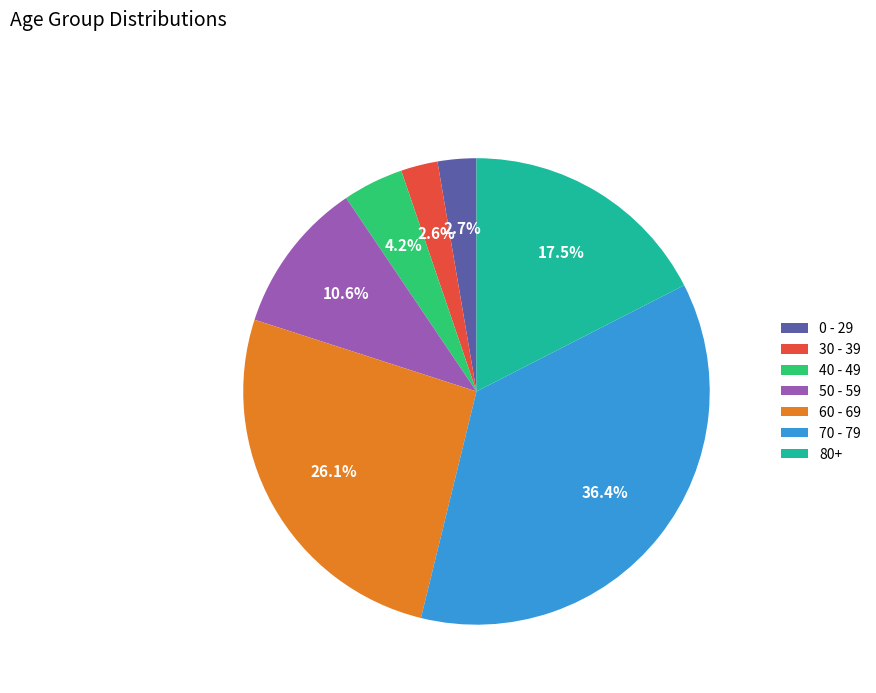

Count the number of slices in the pie.

7